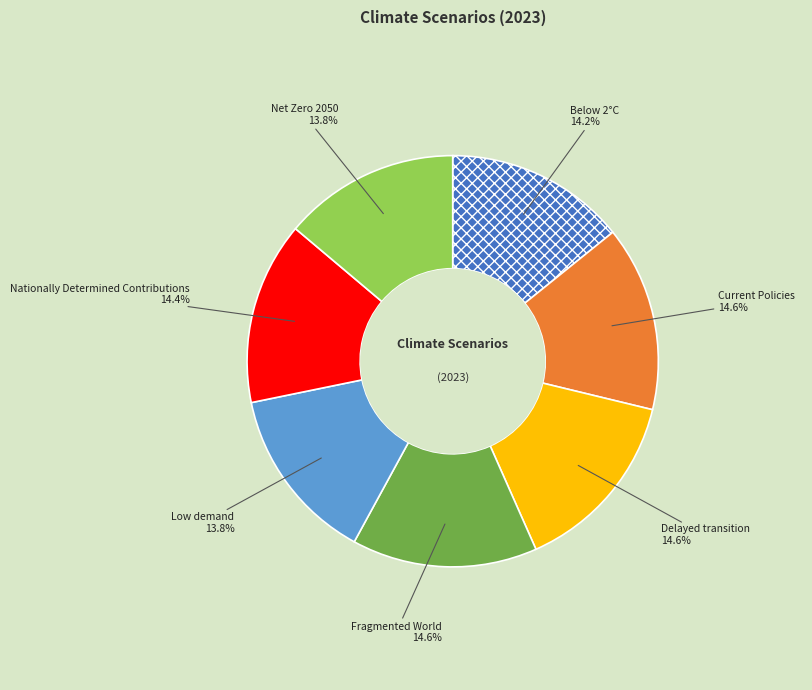

Is there any slice that represents more than half of the pie?

No